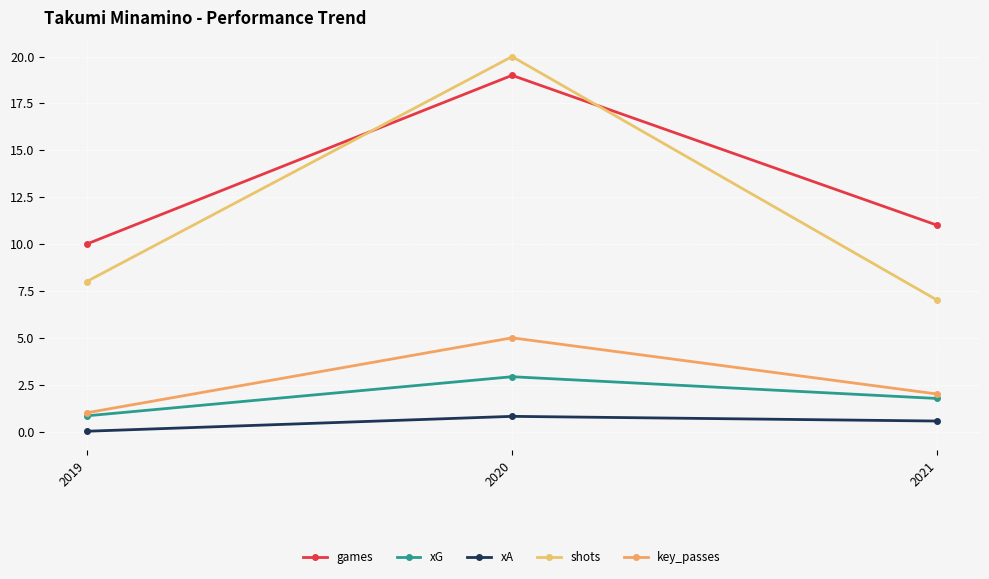

Reading left to right, transcribe all the data shown in this chart.

games: 10.0	19.0	11.0
xG: 0.8	2.9	1.8
xA: 0.0	0.8	0.6
shots: 8.0	20.0	7.0
key_passes: 1.0	5.0	2.0